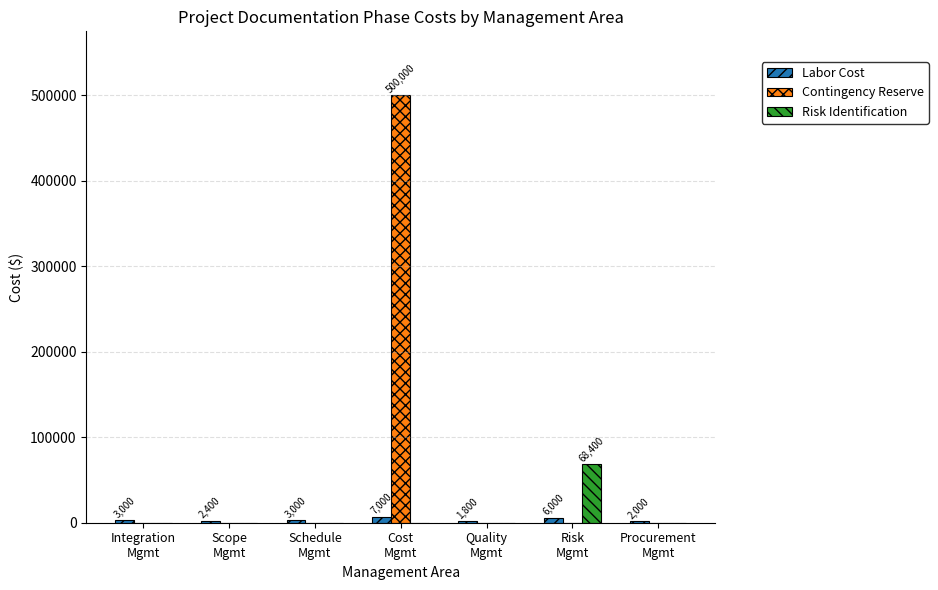

Which series has the largest total across all categories?

Contingency Reserve